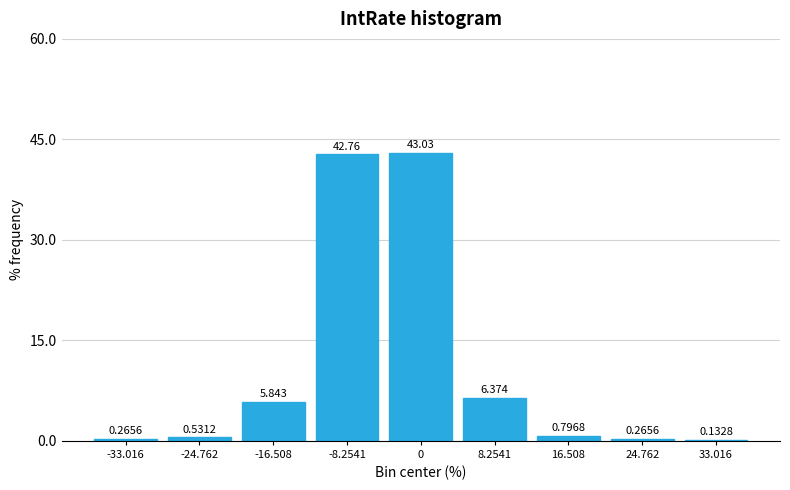

How many distinct data groups are displayed?

1